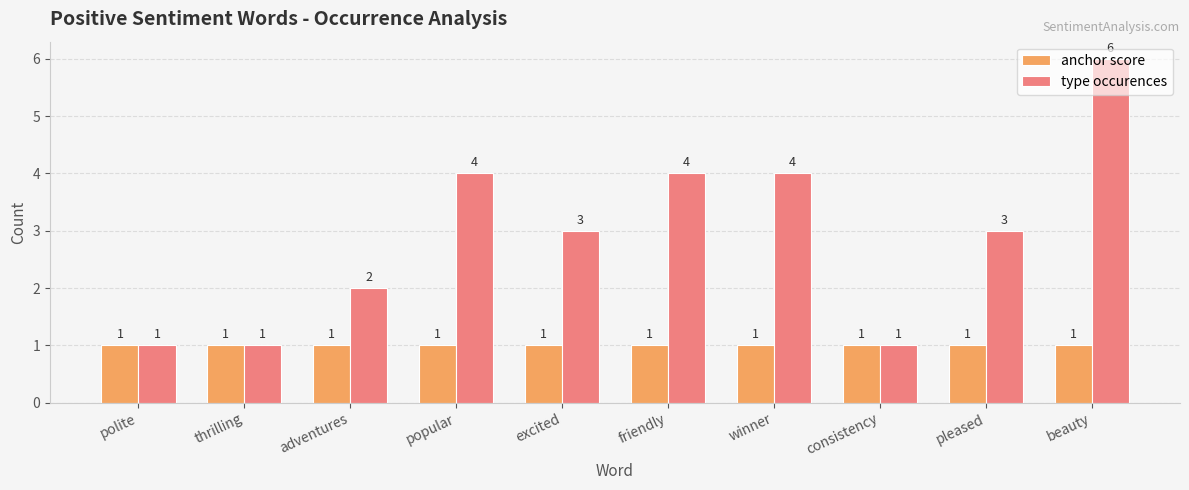

Which series has the largest range (max minus min)?

type occurences